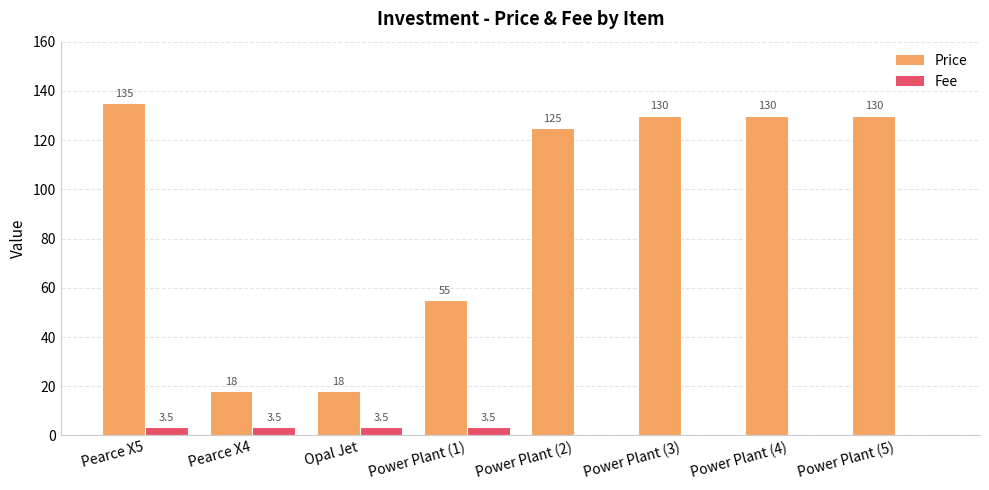

Is it true that Price equals 55.0 at Power Plant (1)?

True